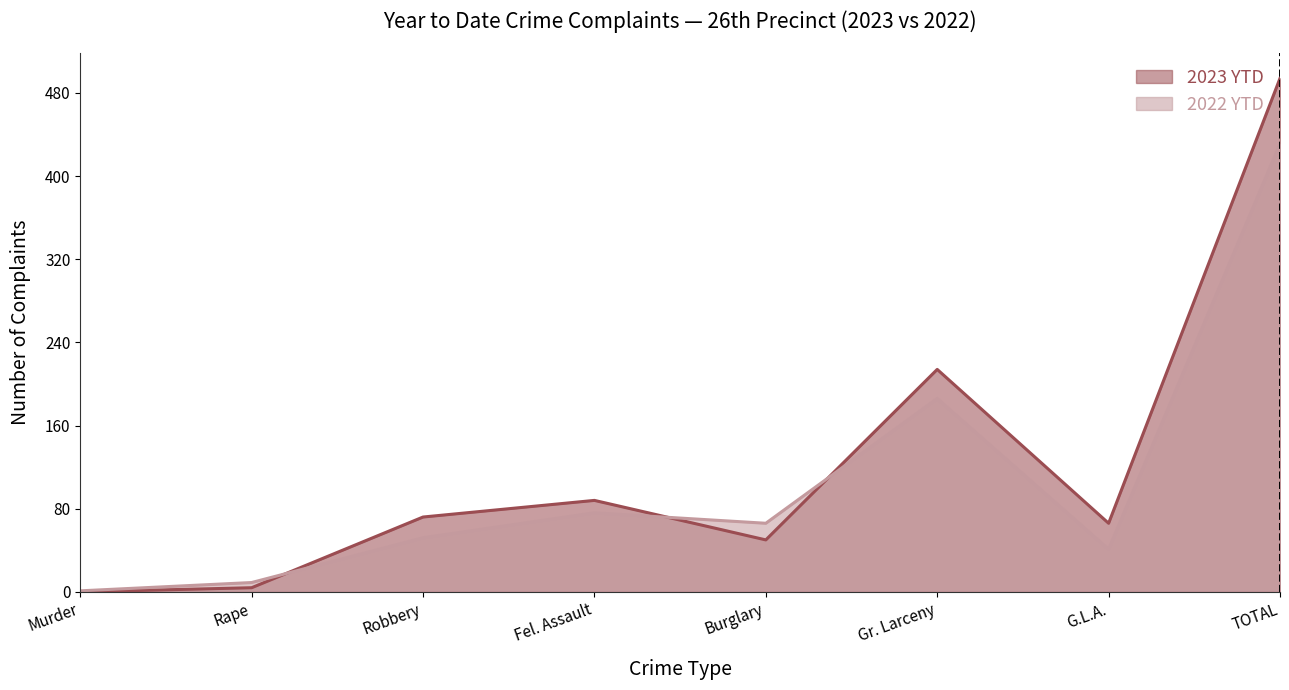

In 2022 YTD, how many points are higher than both neighbors (excluding endpoints)?

2